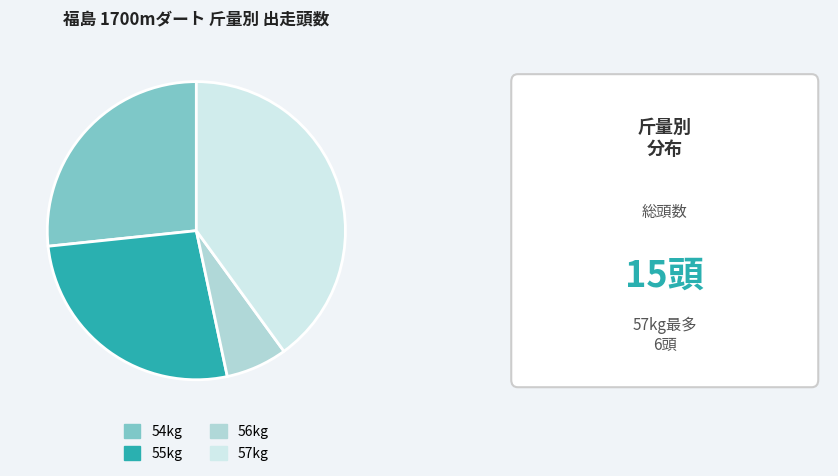

Does any single category account for the majority?

No